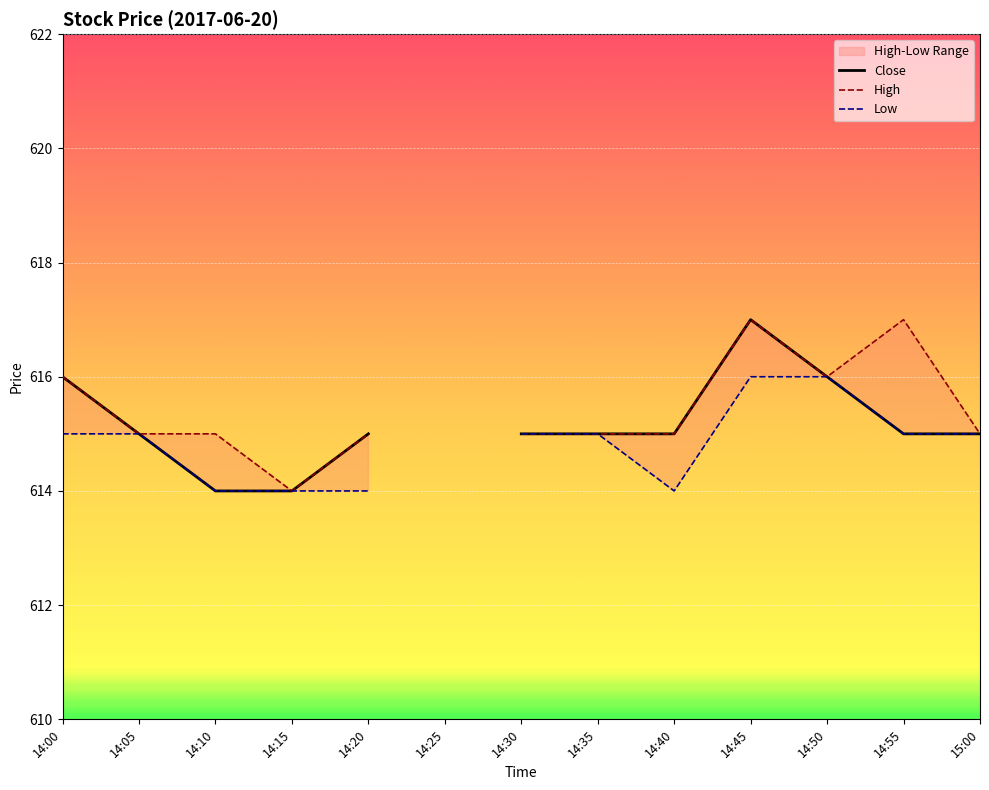

What is the sum of all Low values?

7378